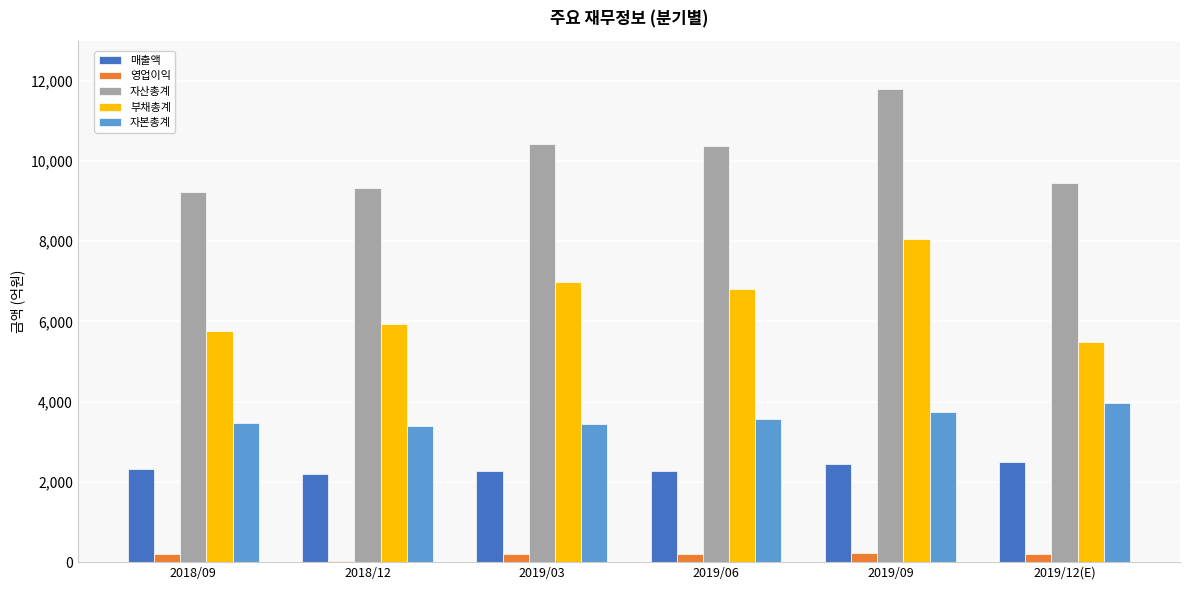

Which category has the highest value in the 자산총계 series?

2019/09